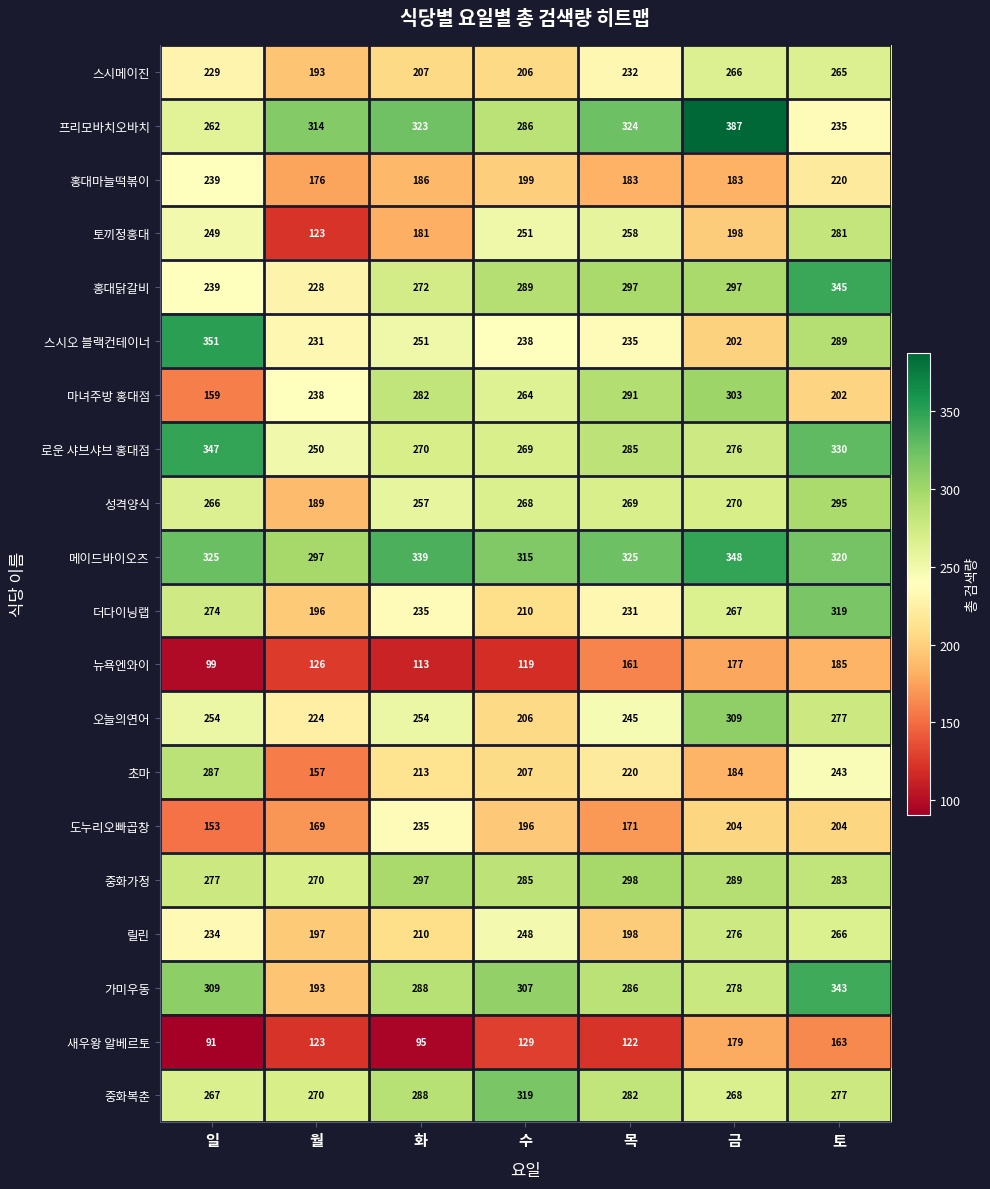

The 스시오 블랙컨테이너 series shows 131 at 토. True or false?

False